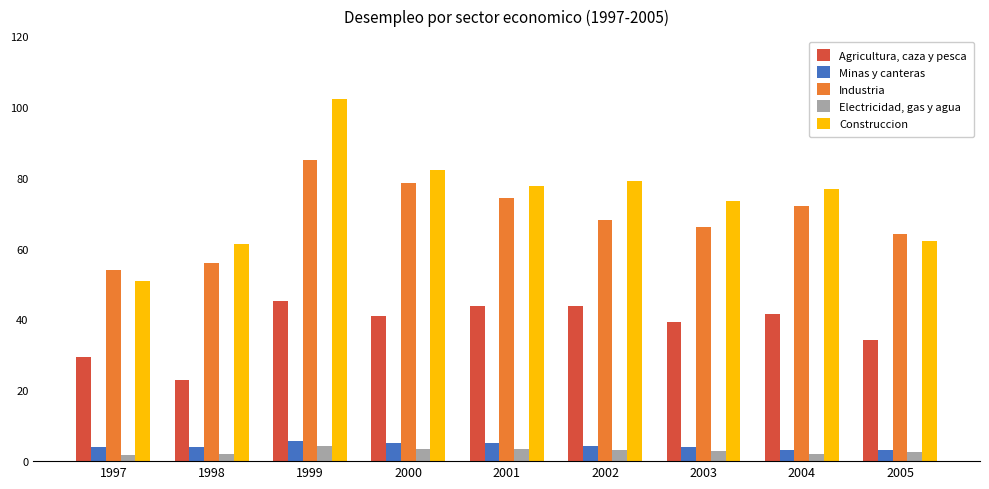

At 2001, list the series in order from smallest to largest.

Electricidad, gas y agua, Minas y canteras, Agricultura, caza y pesca, Industria, Construccion